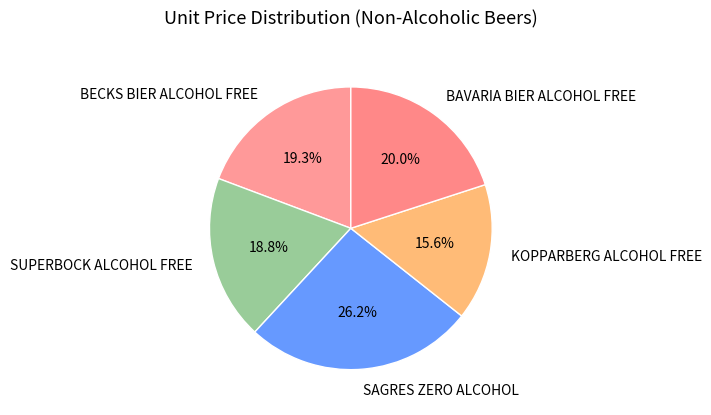

Do KOPPARBERG ALCOHOL FREE and BAVARIA BIER ALCOHOL FREE together represent more than half of the pie?

No